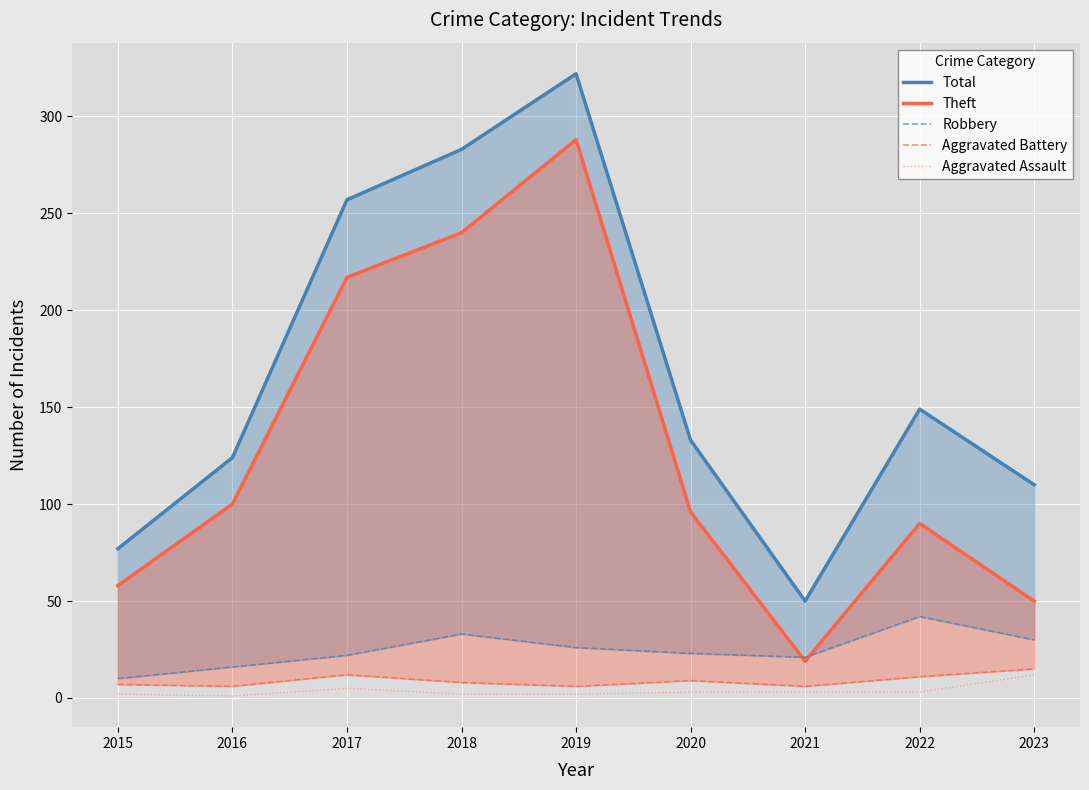

Rank the series by their maximum value, from highest to lowest.

Total, Theft, Robbery, Aggravated Battery, Aggravated Assault